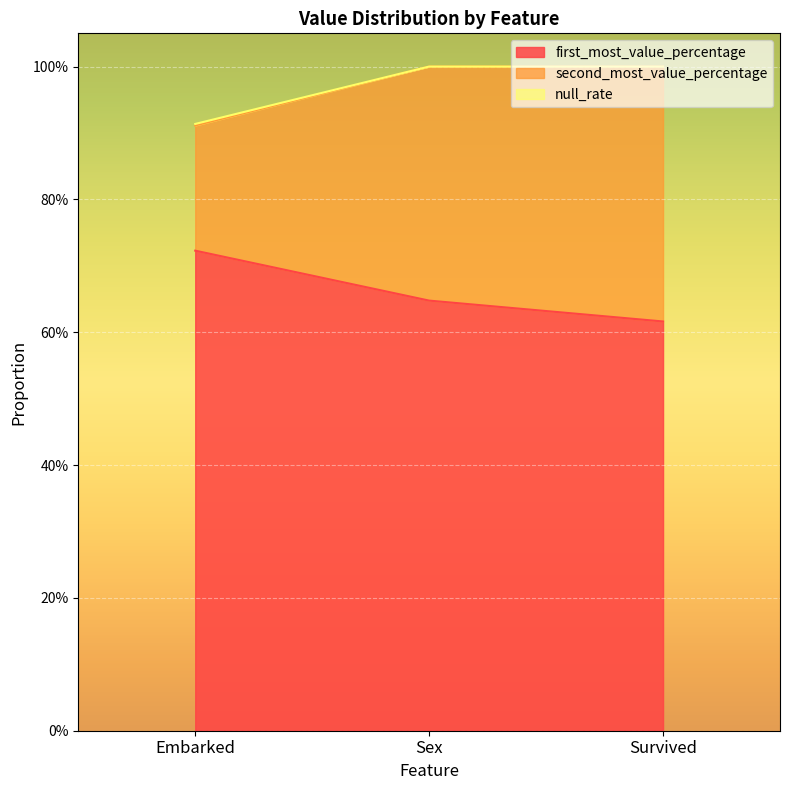

What is the label of the 3rd point from the left?

Survived